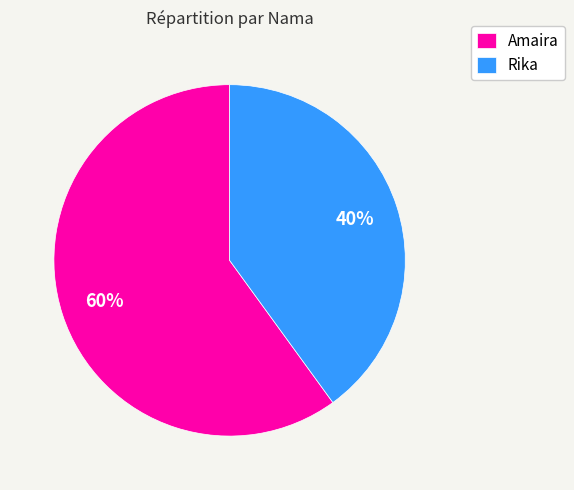

Between Amaira and Rika, which is larger?

Amaira